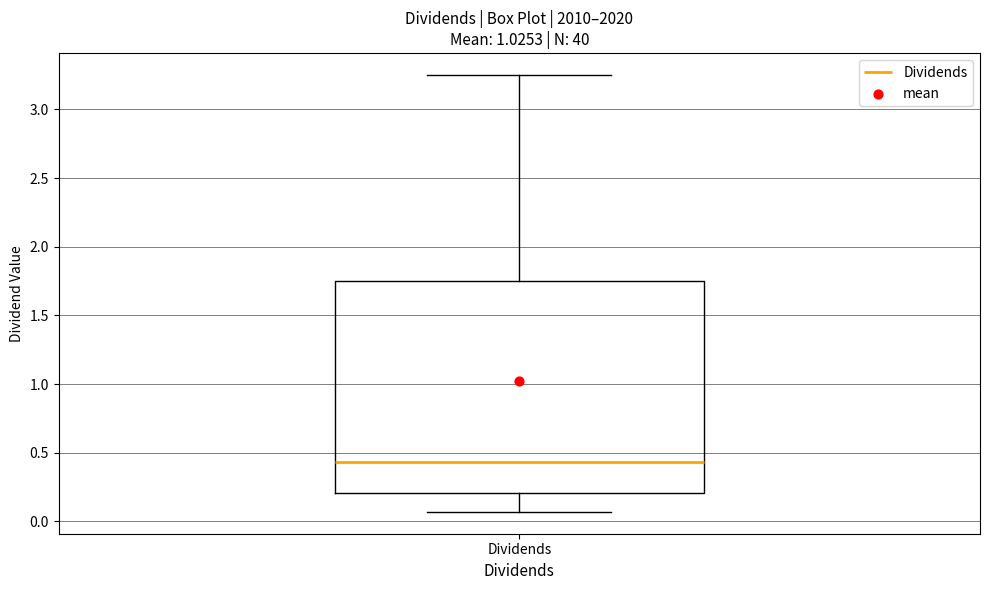

Transcribe this box plot: give where the median line is, the range the box spans, and where the two whiskers end, as read against the y-axis. The values are not printed on the chart, so give them approximately, as read against the axis.

median 0.45, box 0.20 to 1.75, whiskers 0.05 to 3.25